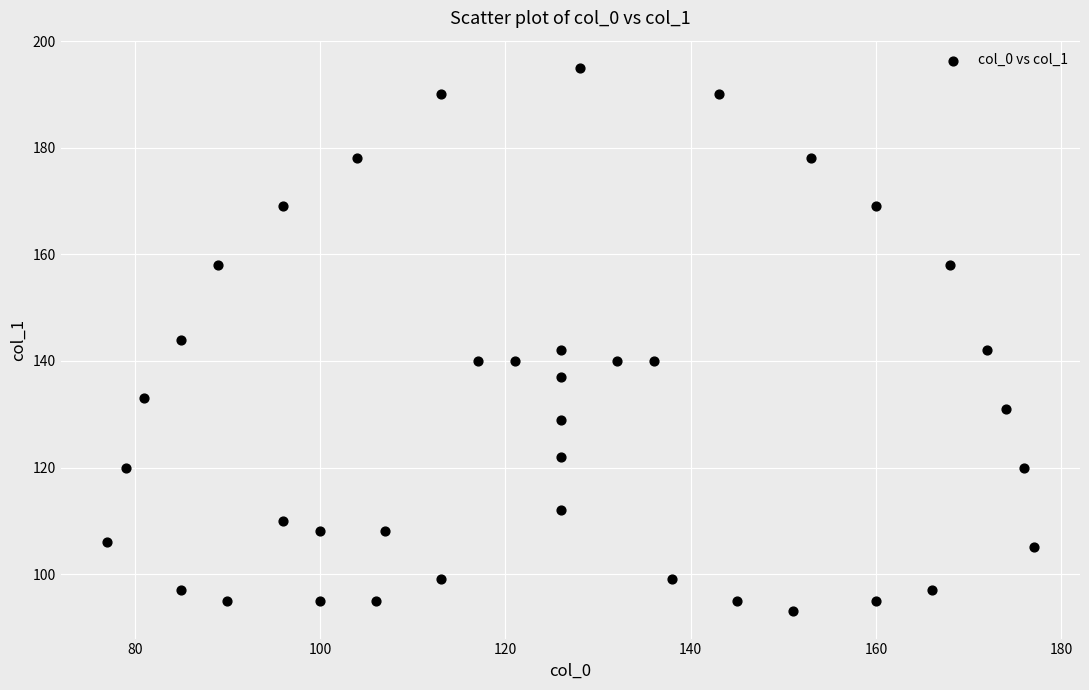

What is the range of Y values (max minus min)?

102